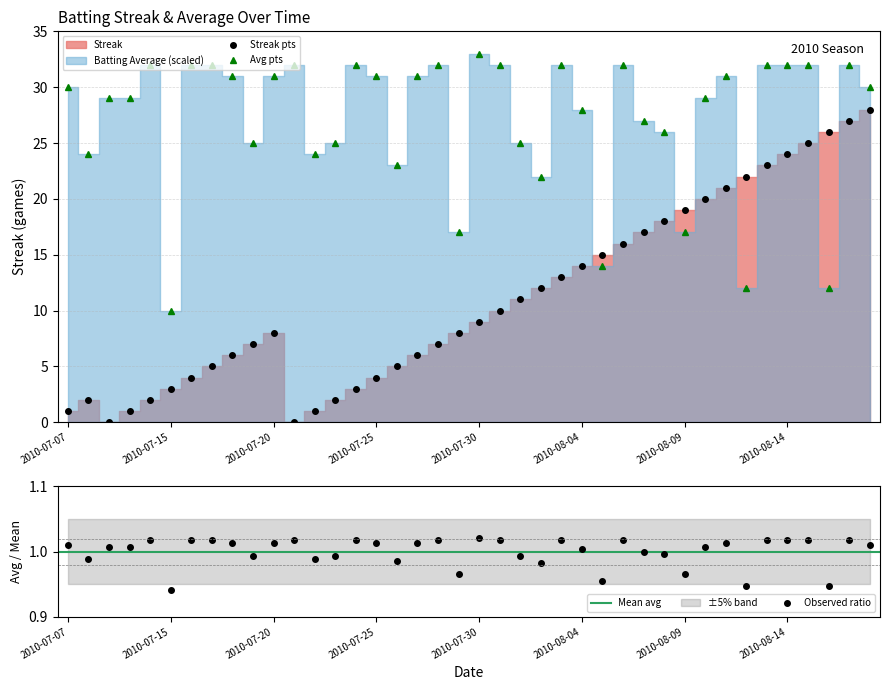

At which label does Batting Average1 first exceed 1?

2010-07-07